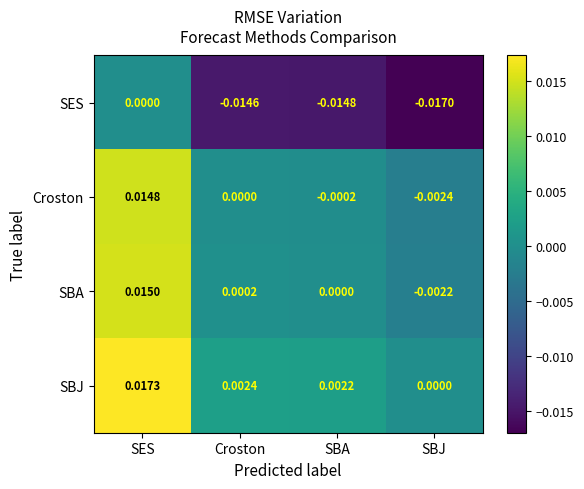

Is the value of Croston at SBJ greater than the value of SBA at SBA?

No